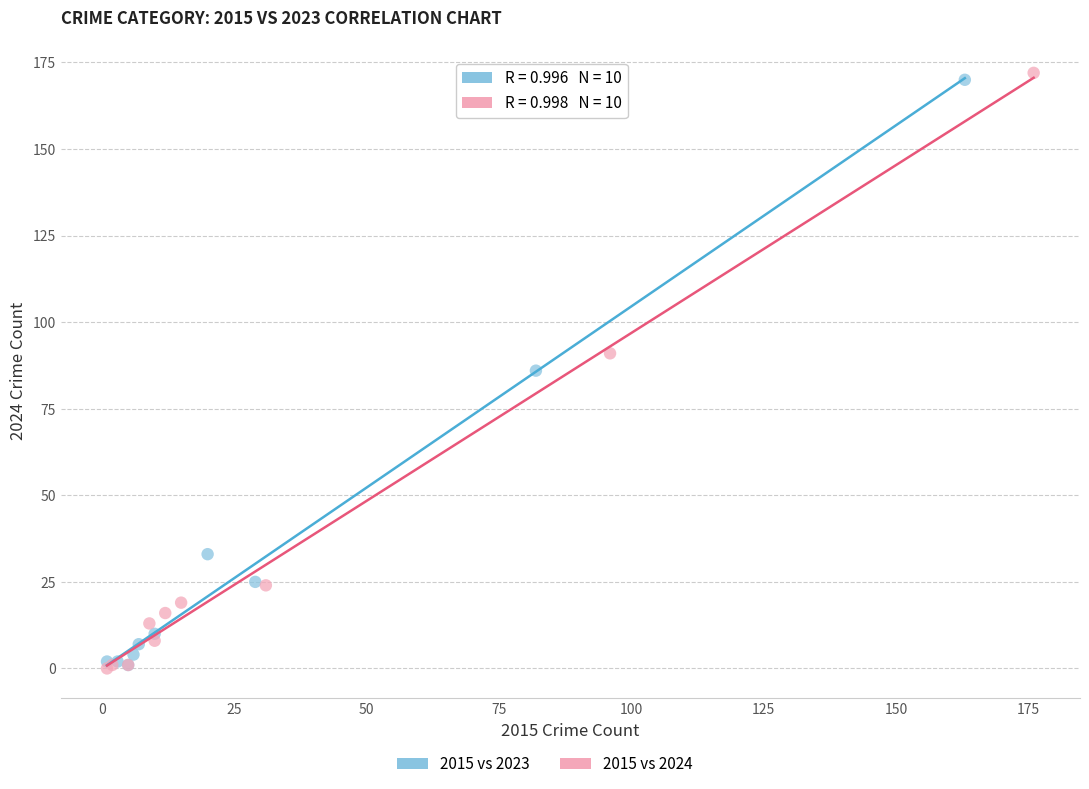

Which series has the largest Y range (max minus min)?

2015 vs 2024